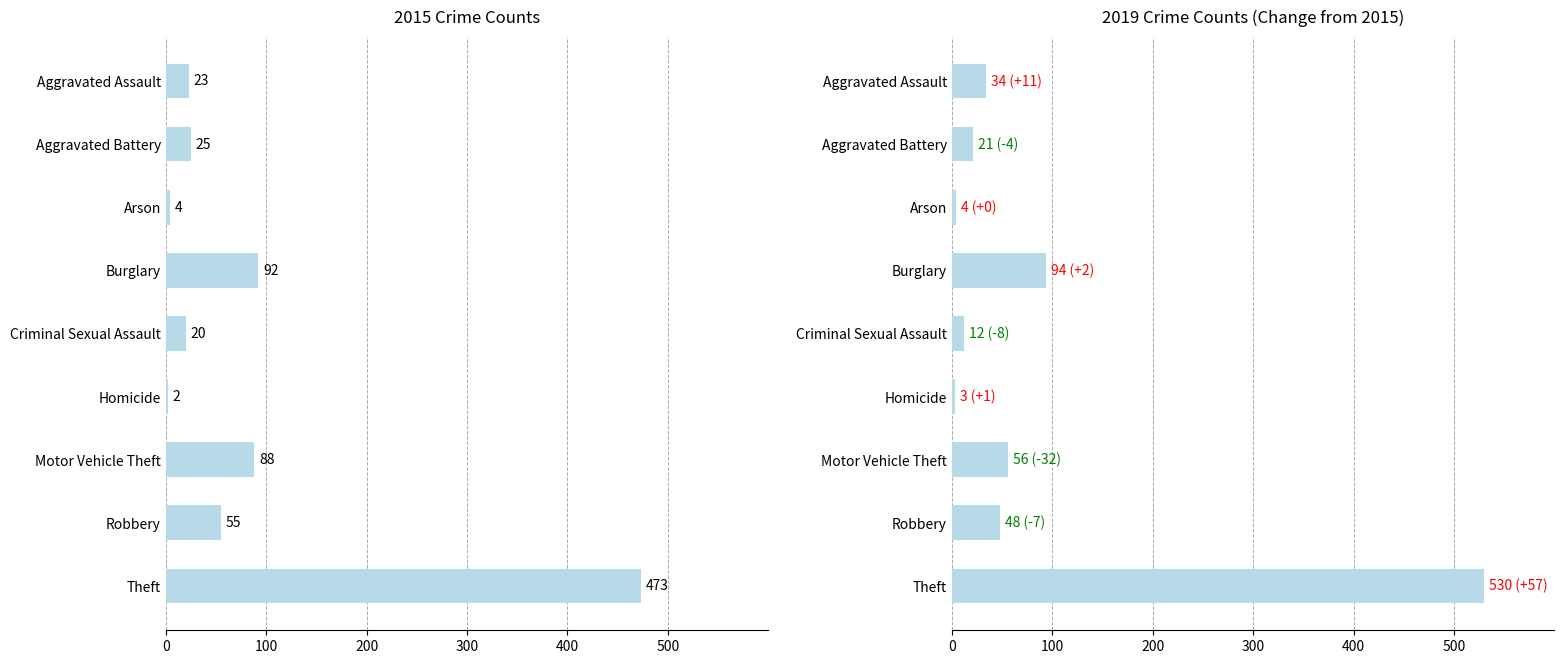

What is the label of the 2nd bar from the right?

Robbery